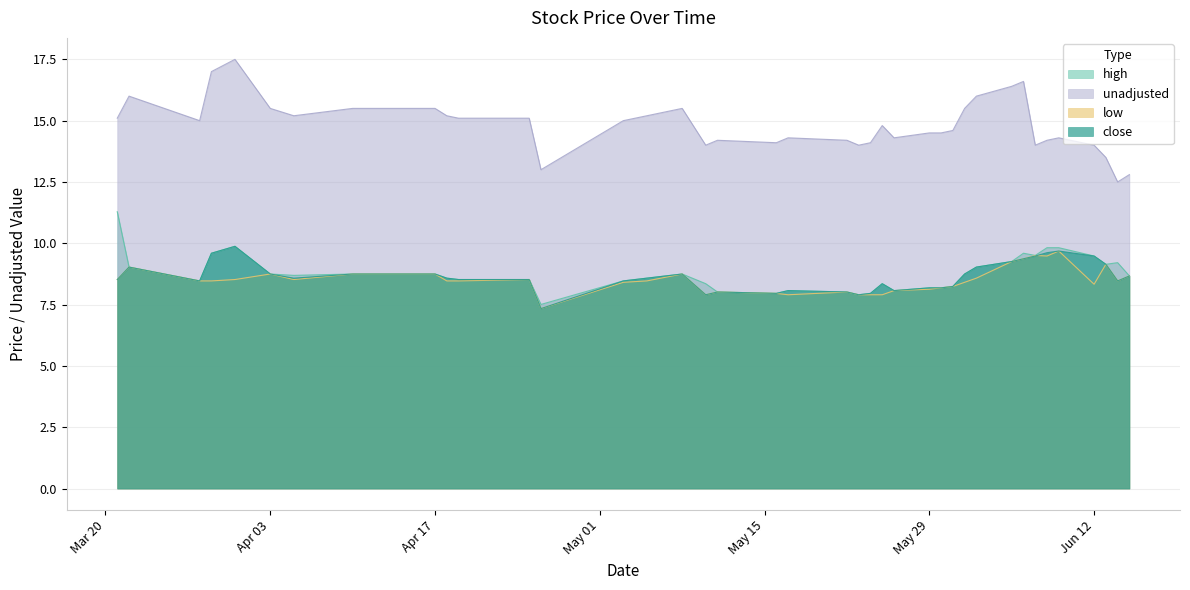

At how many categories does at least one series exceed 11?

40